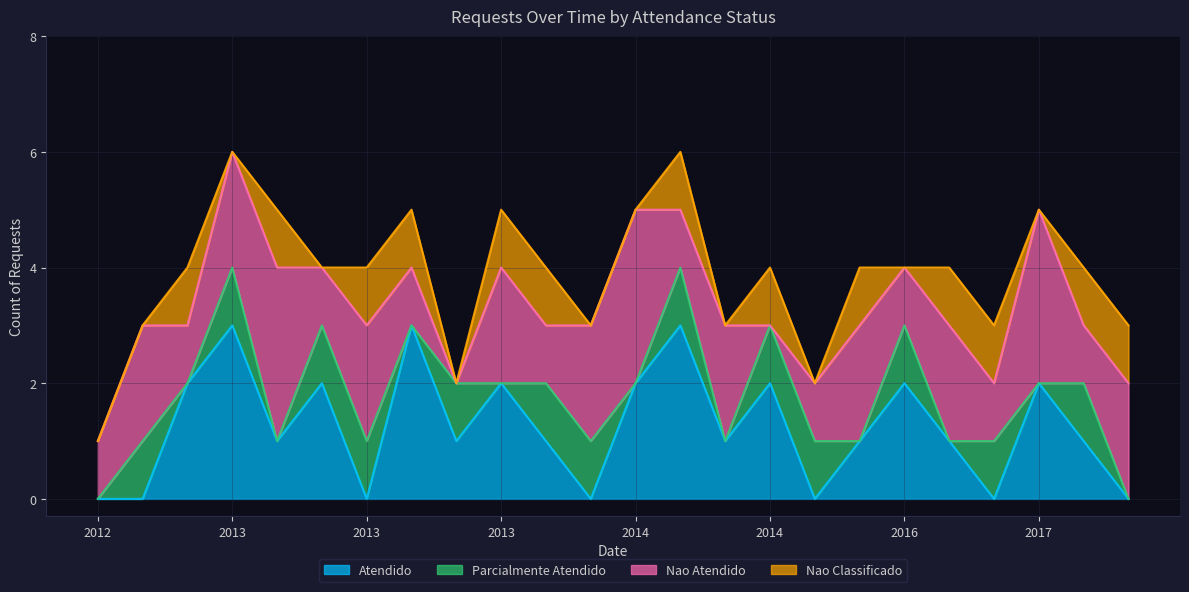

Reading right to left, transcribe all the data shown in this chart.

Atendido: 0	1	2	0	1	2	1	0	2	1	3	2	0	1	2	1	3	0	2	1	3	2	0	0
Parcialmente Atendido: 0	1	0	1	0	1	0	1	1	0	1	0	1	1	0	1	0	1	1	0	1	0	1	0
Nao Atendido: 2	1	3	1	2	1	2	1	0	2	1	3	2	1	2	0	1	2	1	3	2	1	2	1
Nao Classificado: 1	1	0	1	1	0	1	0	1	0	1	0	0	1	1	0	1	1	0	1	0	1	0	0